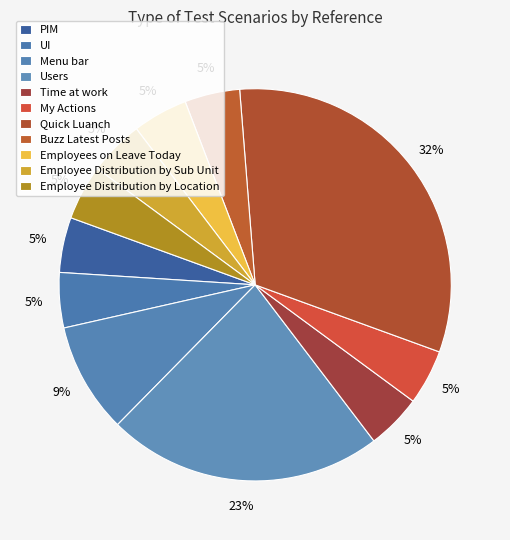

How many slices are in this pie chart?

11